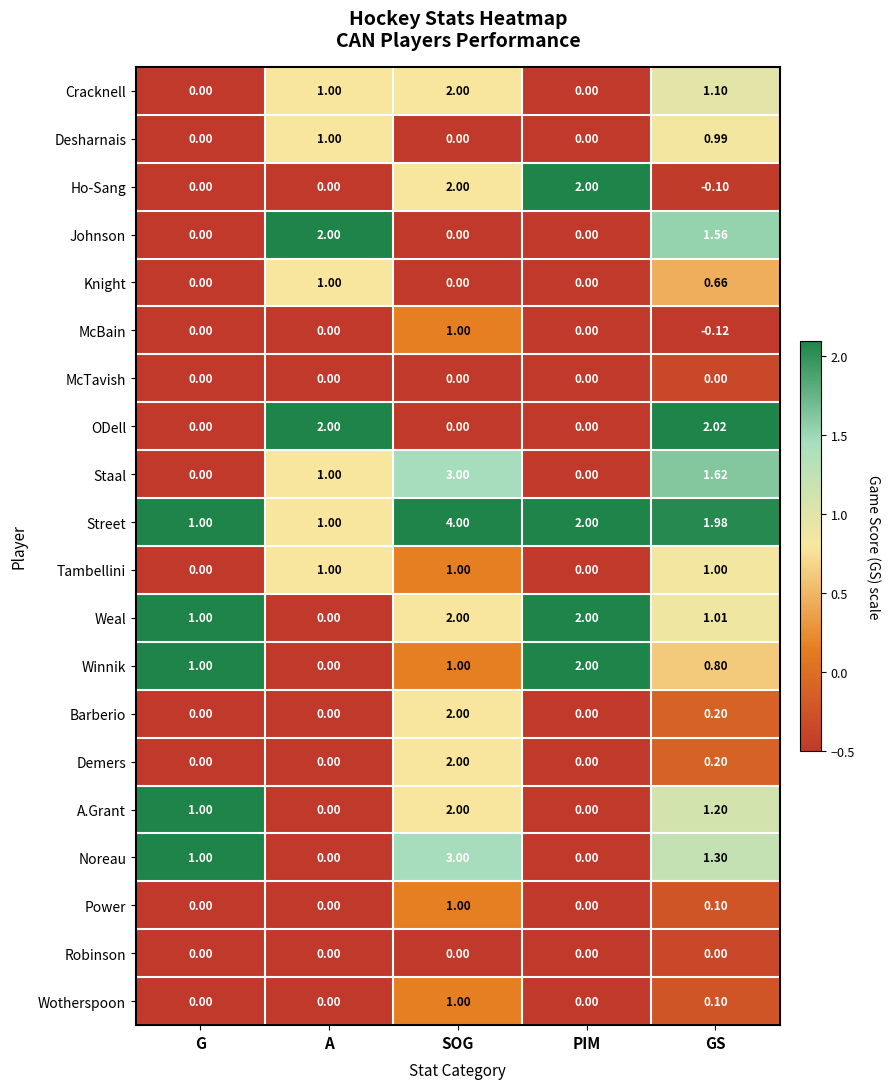

At which category is the sum across all series the highest?

SOG